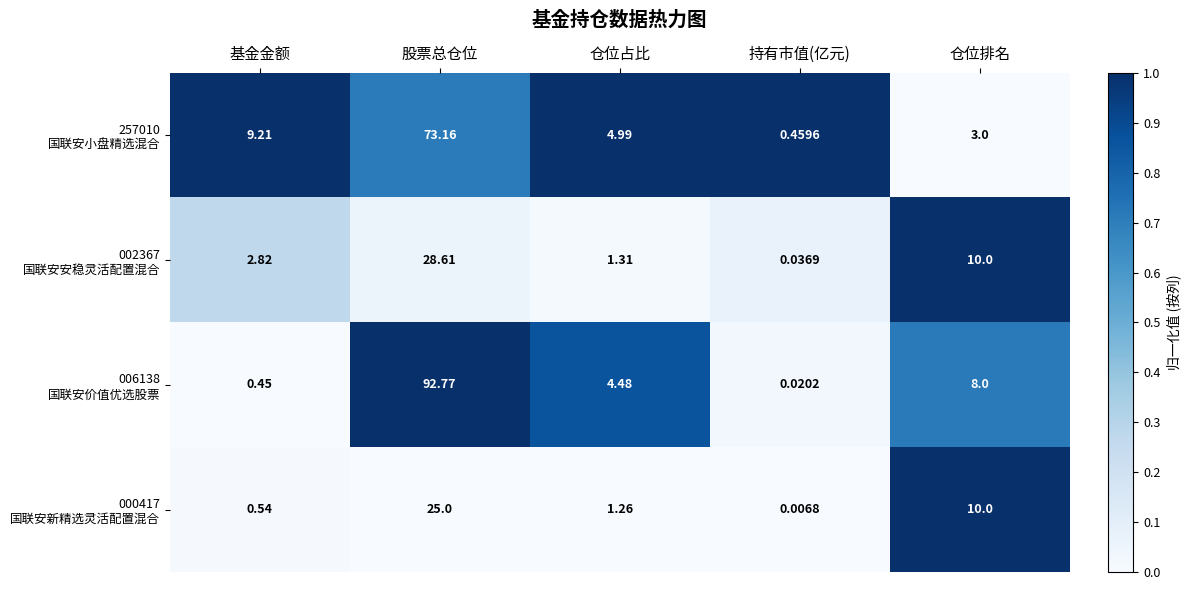

At which category does the chart reach its minimum across all series?

持有市值(亿元)